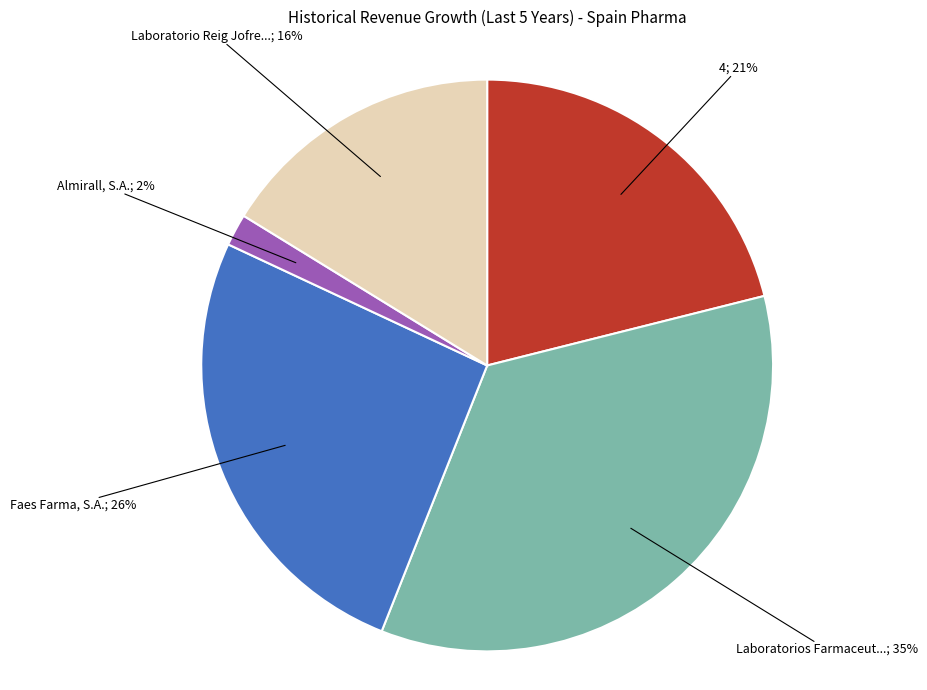

How many segments does this pie chart have?

5